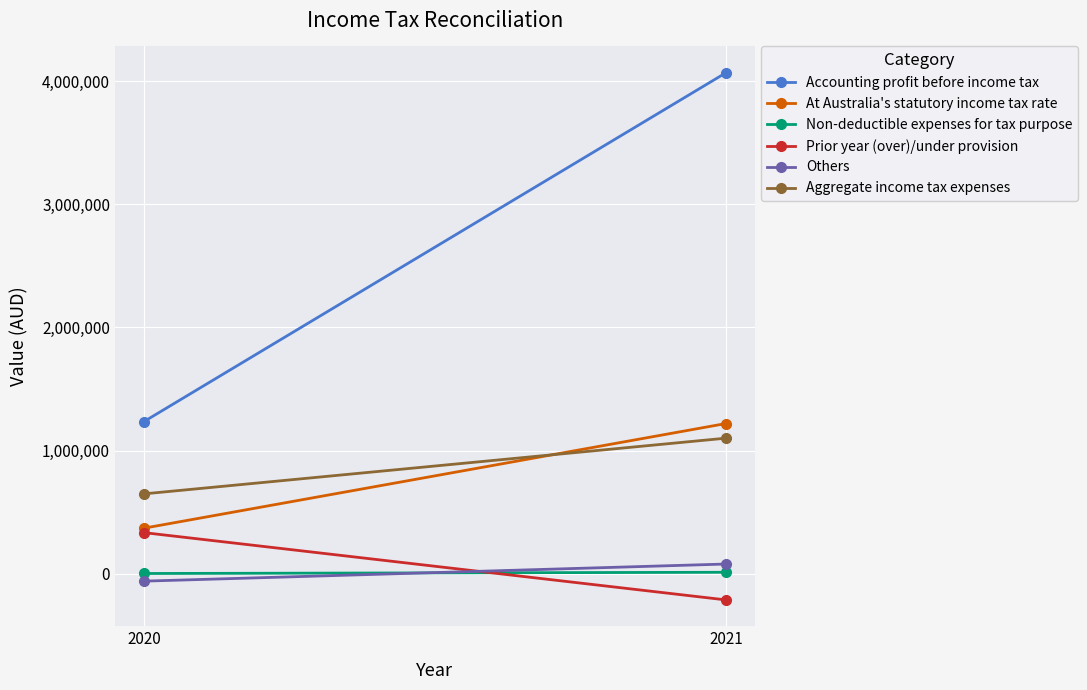

Which has a higher value, 2020 or 2021?

2021